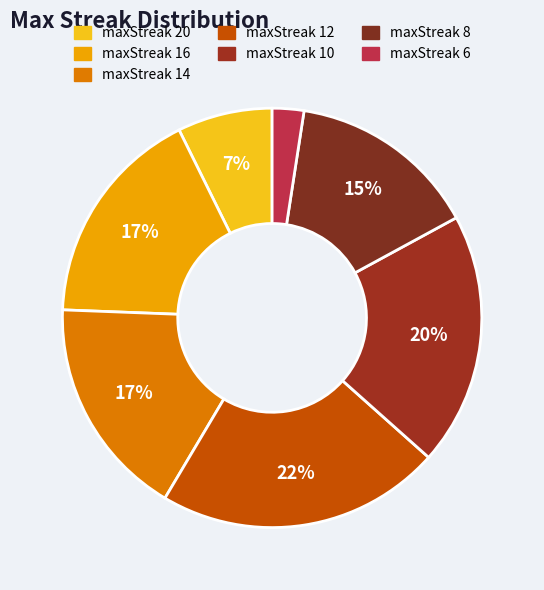

Is there a majority slice in this chart?

No